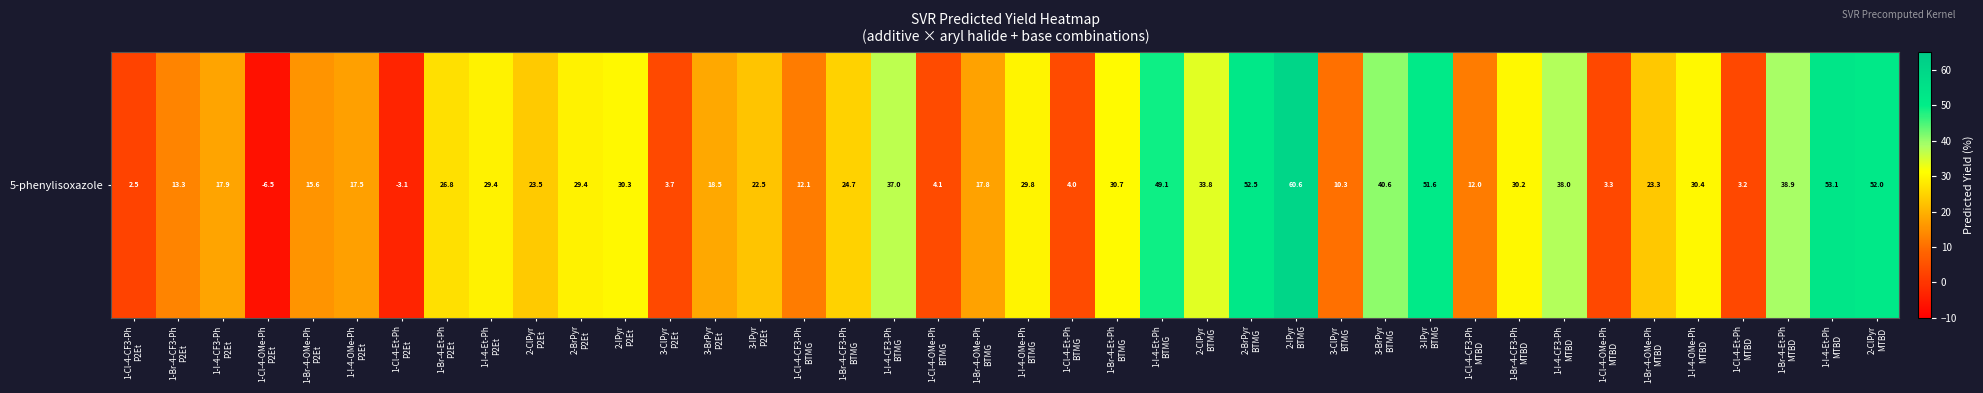

How many series are shown in this chart?

1